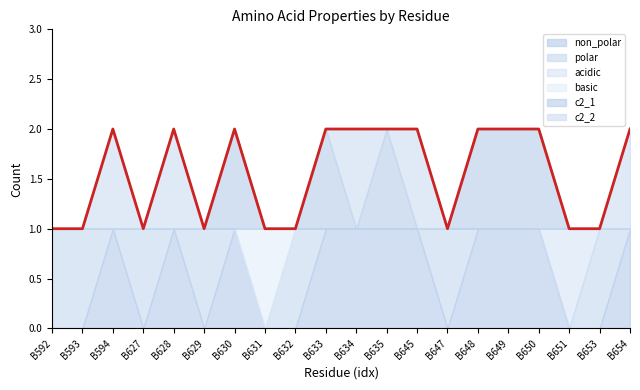

How many data points in basic are above 0?

1